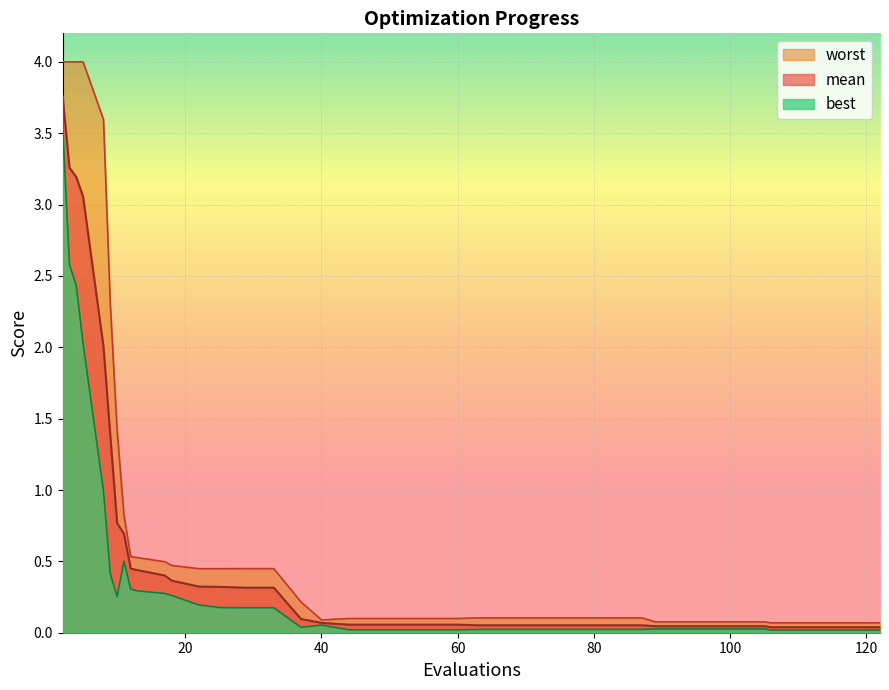

What is the difference between the worst values at 18 and 13?

0.1